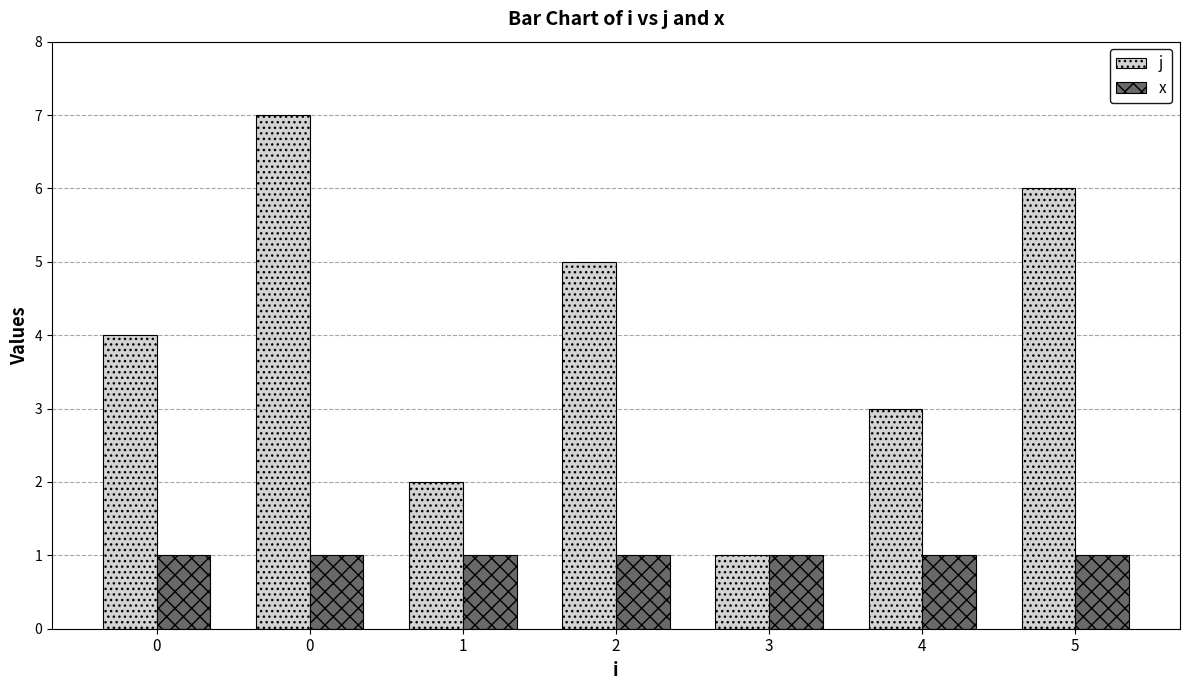

What is the smallest value displayed?

1